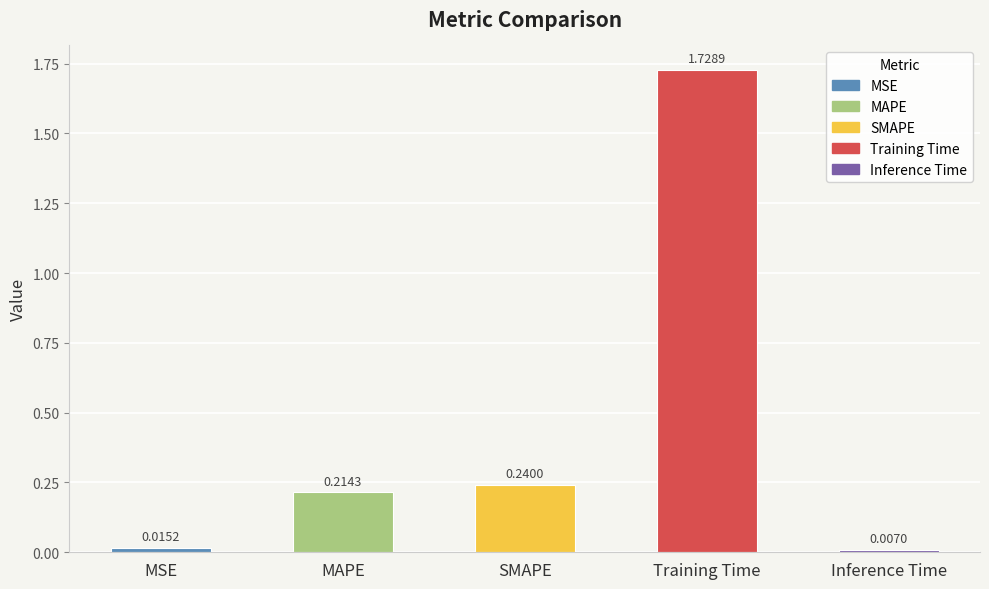

Which label corresponds to the smallest value in the chart?

Inference Time